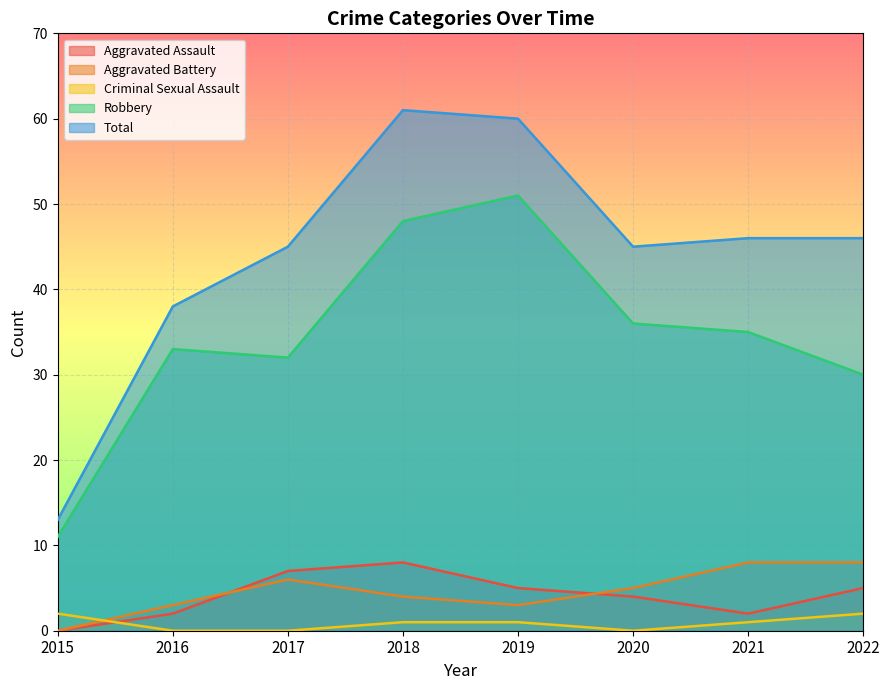

What is the value of the Aggravated Battery point at the 2nd from the left?

3